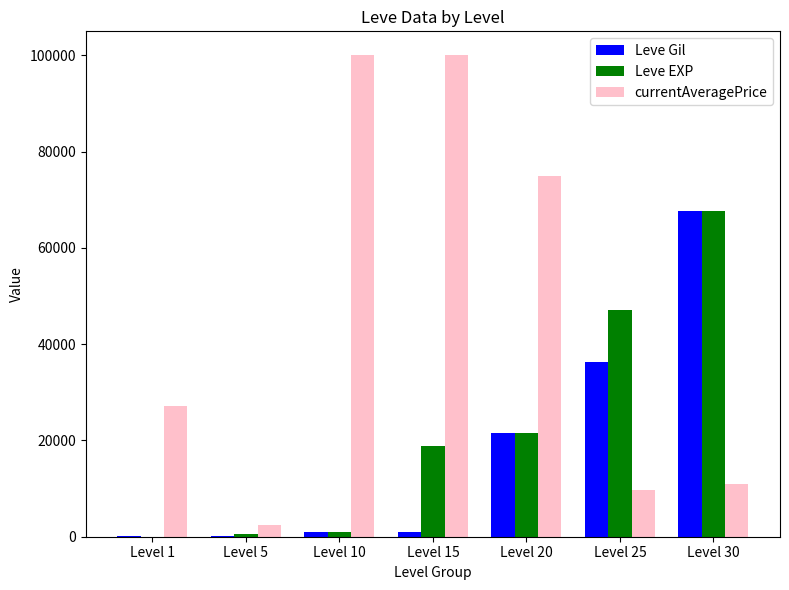

Which series changed the most between Level 15 and Level 25?

currentAveragePrice